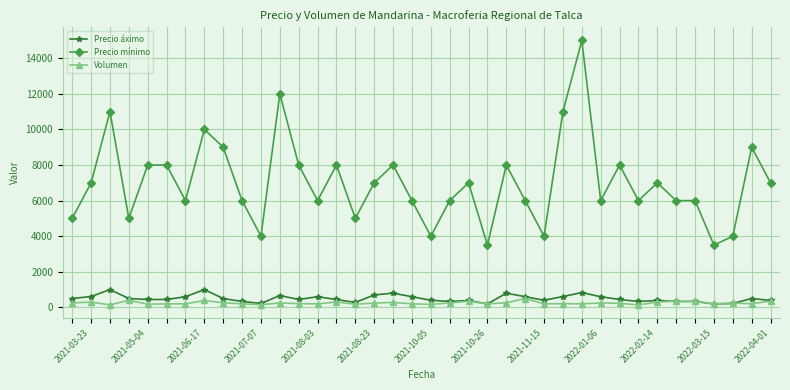

Which series has the widest spread of values?

Precio mínimo